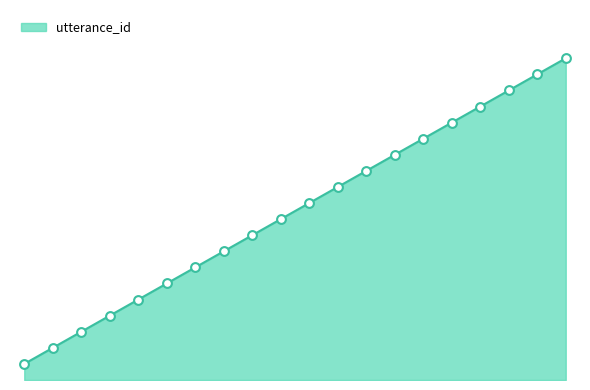

What is the change in value from 0 to 17?

+17